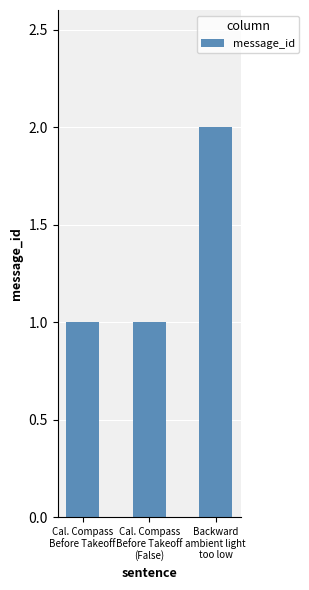

Reading right to left, list all the values displayed in this chart.

2	1	1